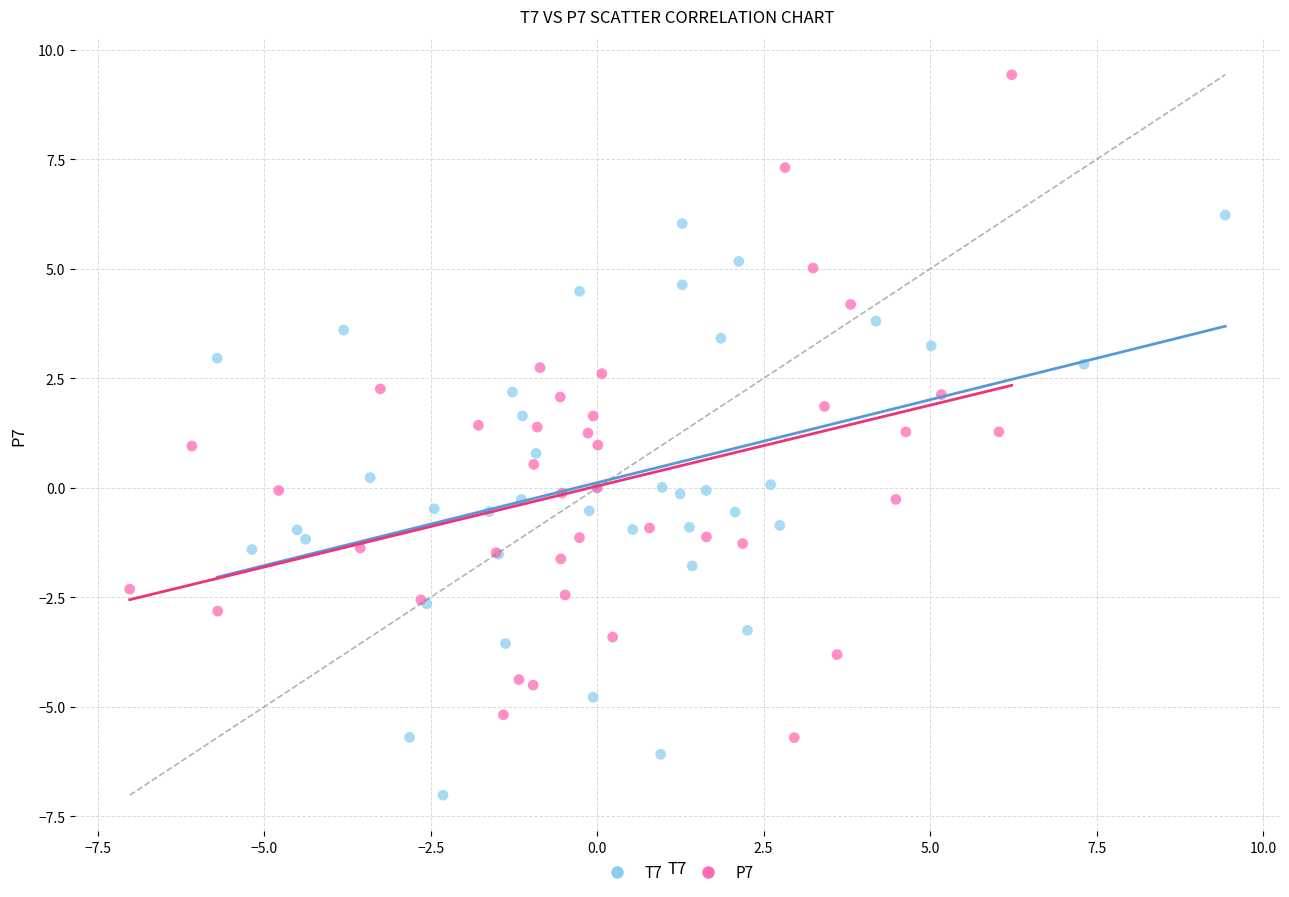

Which series reaches the maximum Y coordinate?

P7